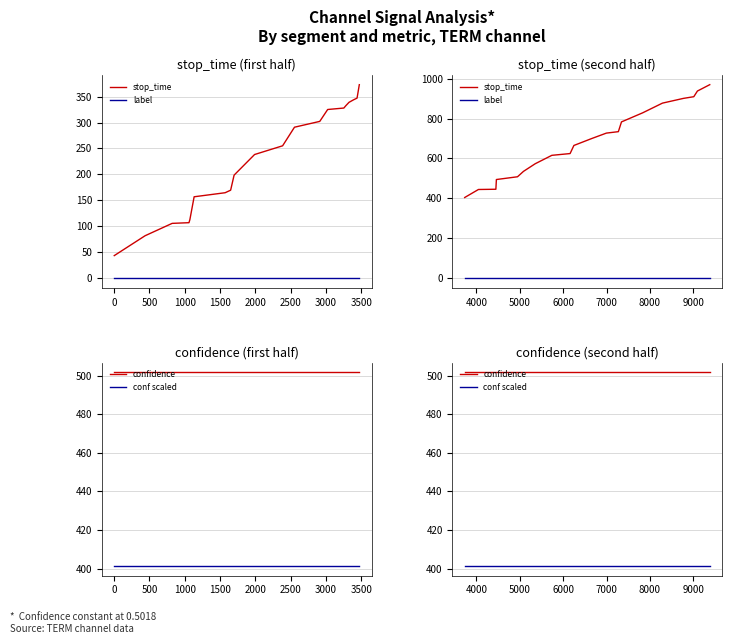

True or false: conf scaled and stop_time cross at least once.

False